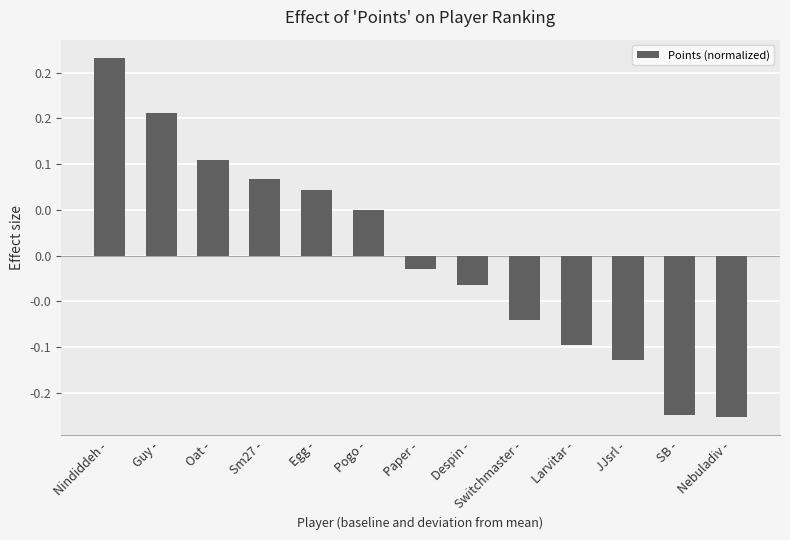

What is the label of the 5th bar from the left?

Egg -